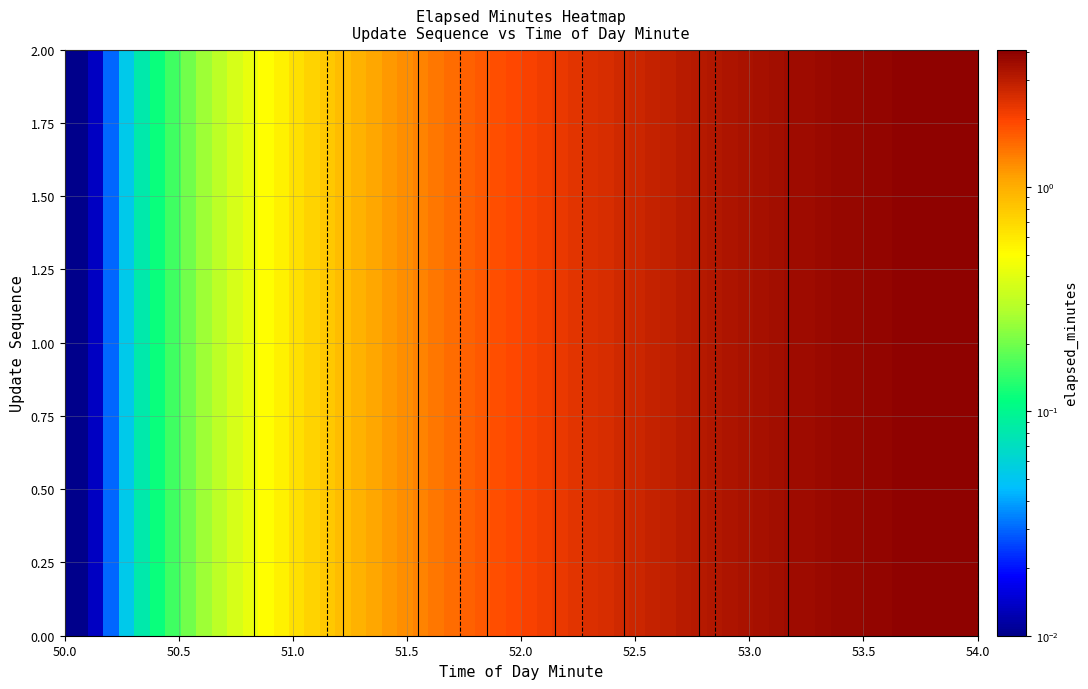

Is the value of 0 at 52 greater than the value of 1 at 52?

No